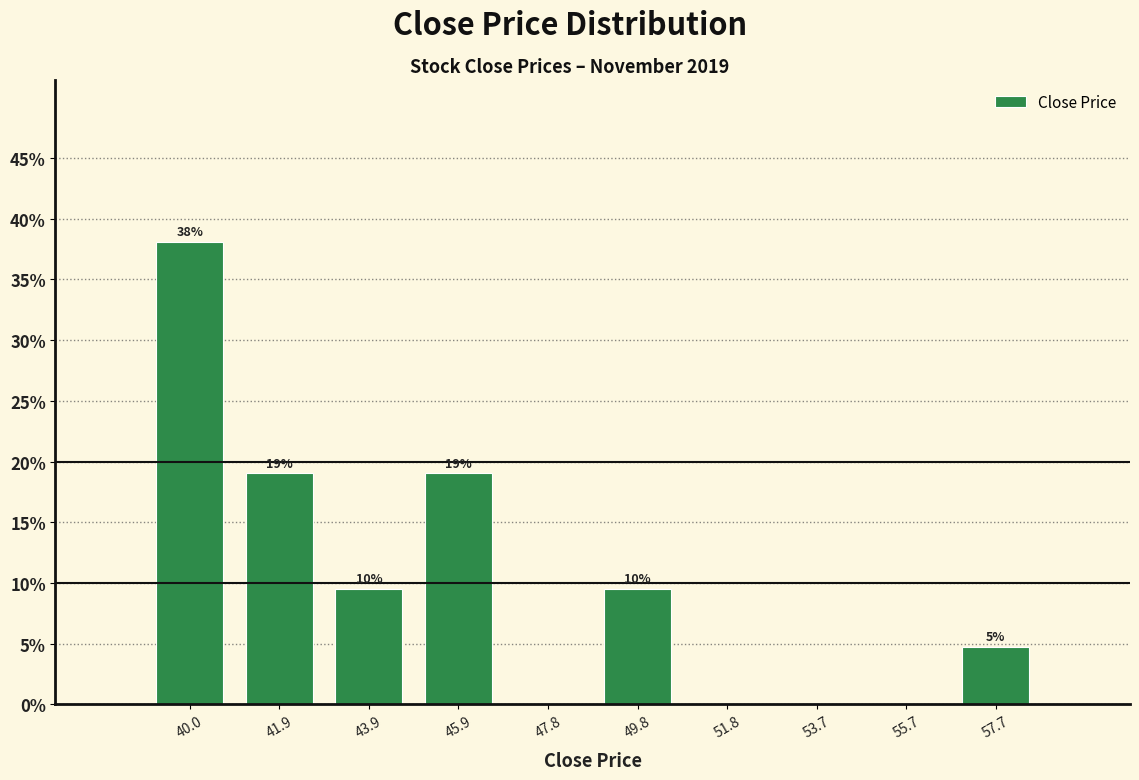

Which range on the x-axis has the tallest bar?

39.0 to 41.0